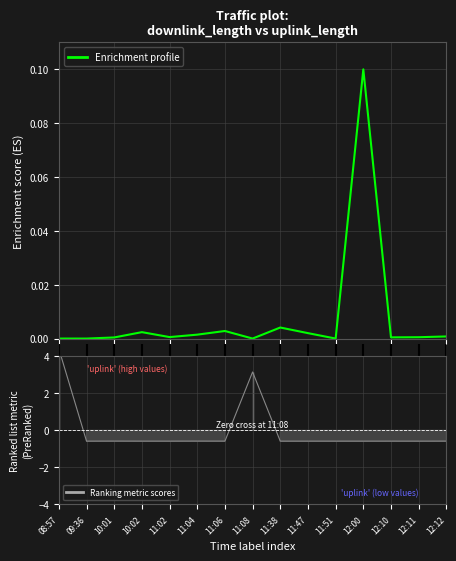

Where is the first local minimum?

09:36